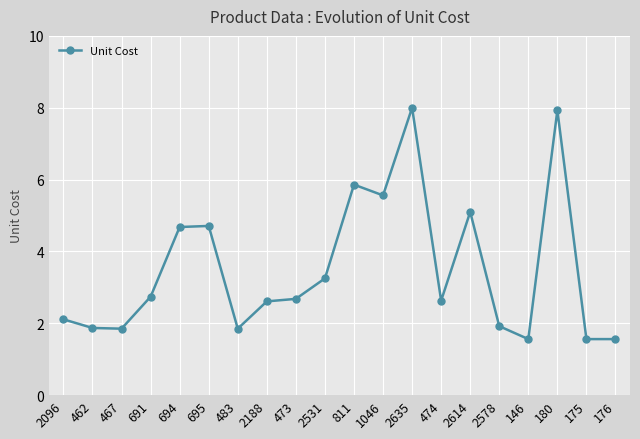

At which label does the data first exceed 2?

2096